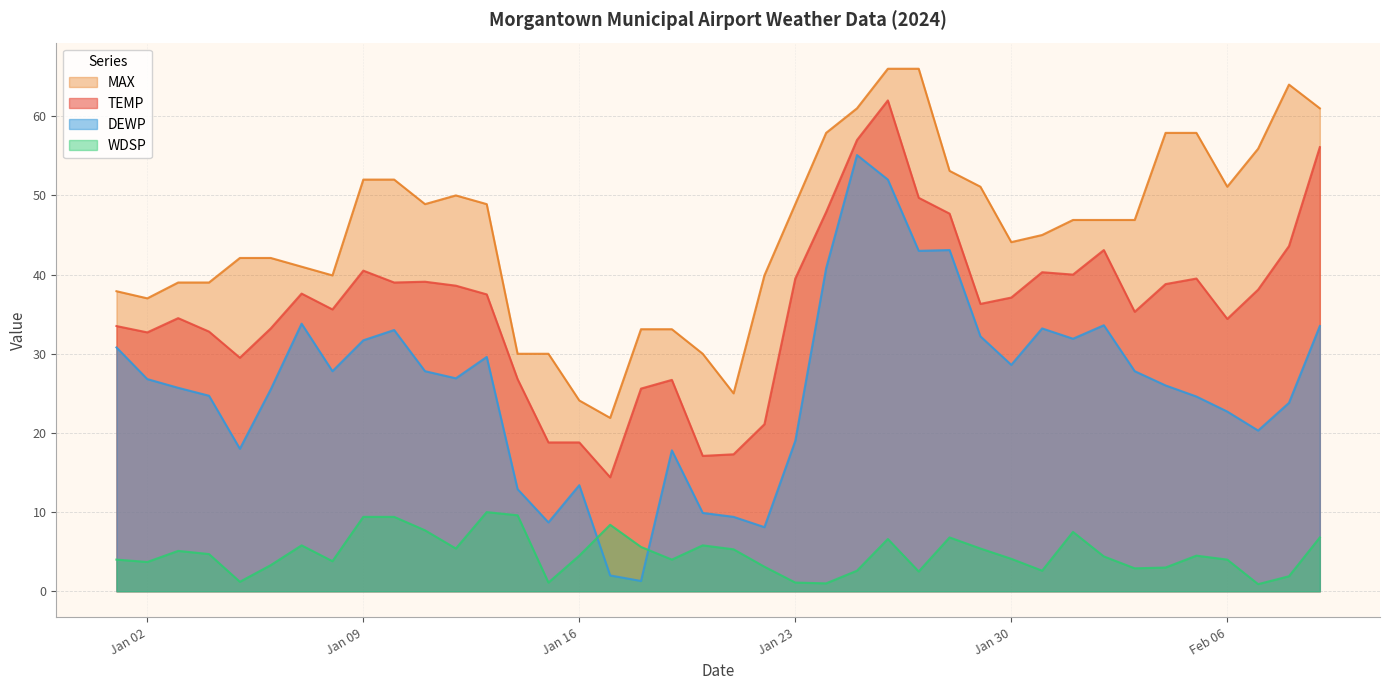

At which label does WDSP first exceed 4?

2024-01-03